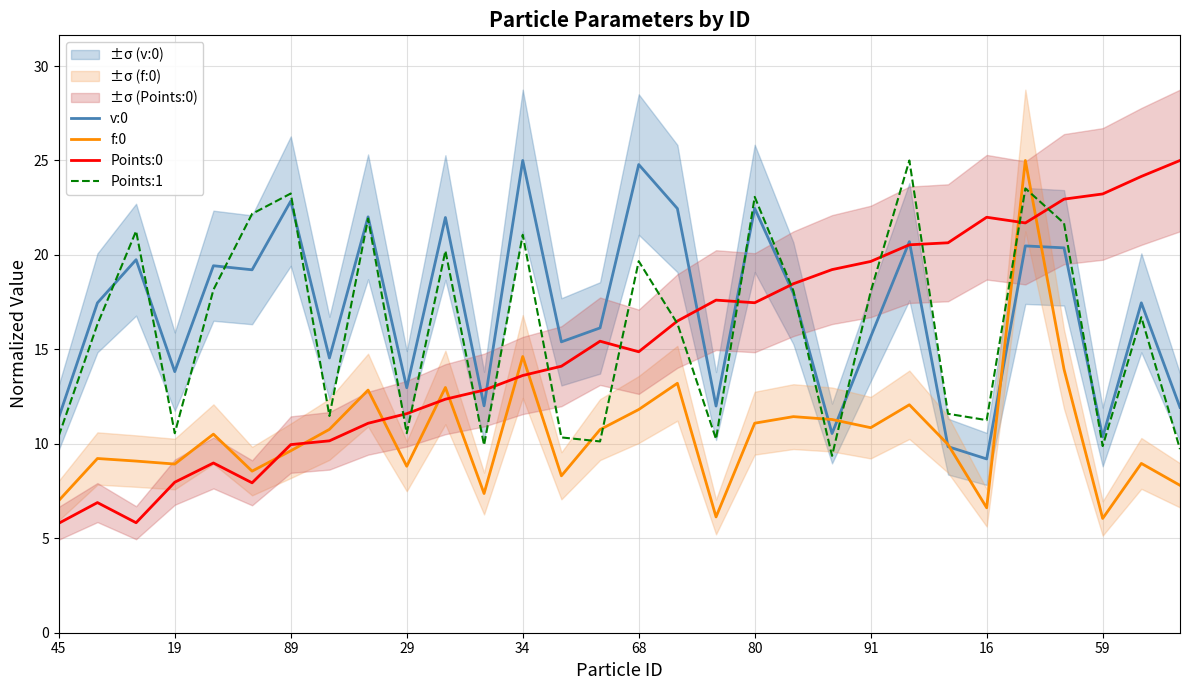

What is the label of the 13th point from the right?

17